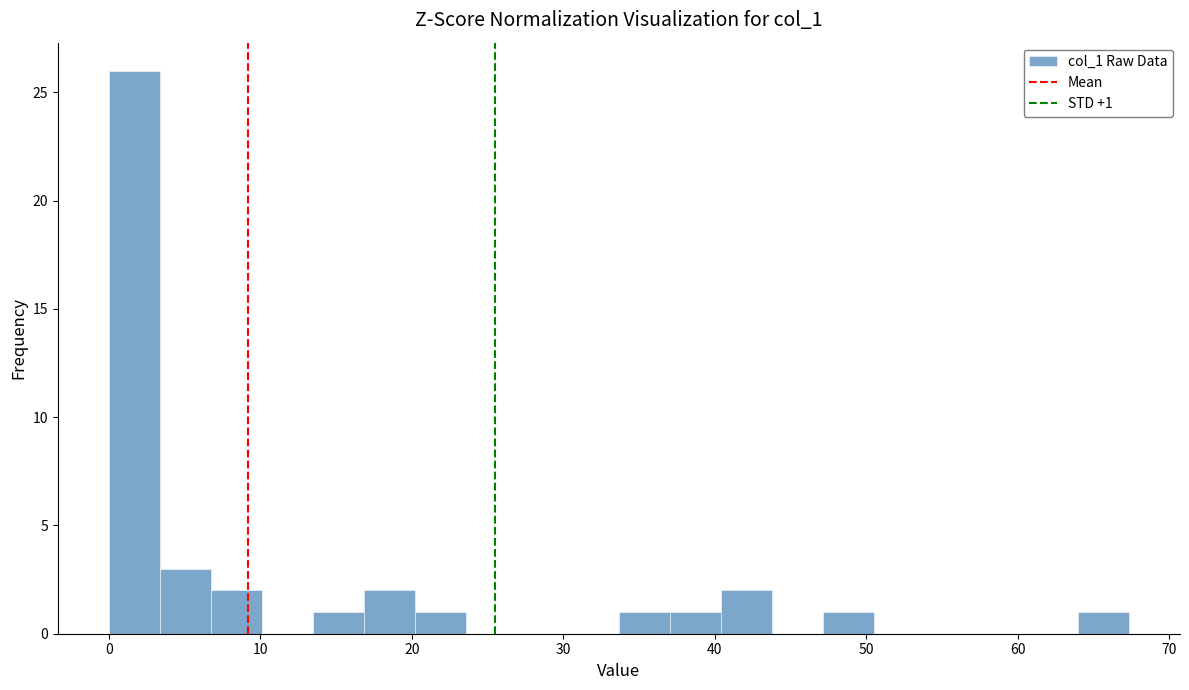

Around what value on the x-axis is the tallest bar? Give the approximate position of its centre, as read against the axis.

2